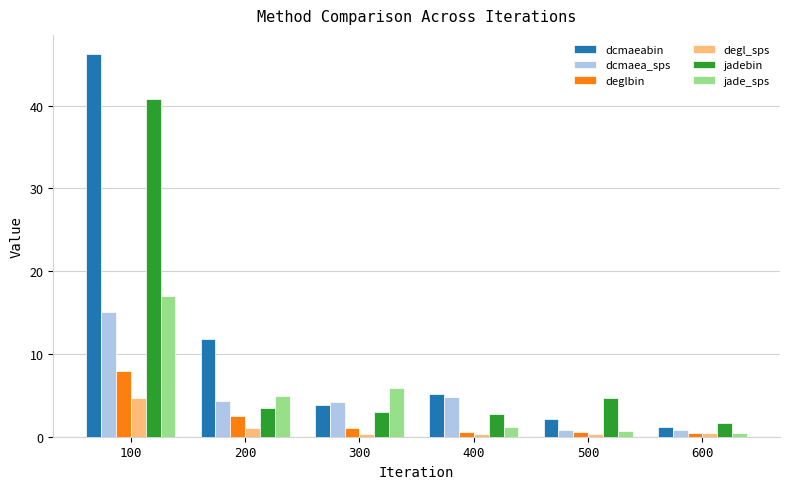

How many data points does each series have?

6